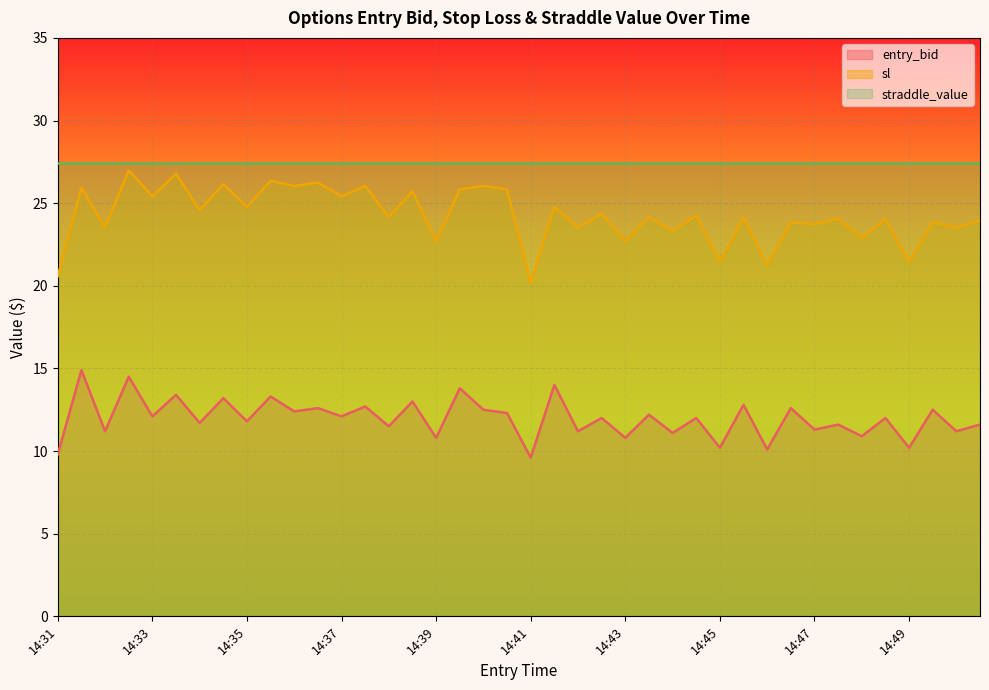

At which category is the sum across all series the highest?

14:32